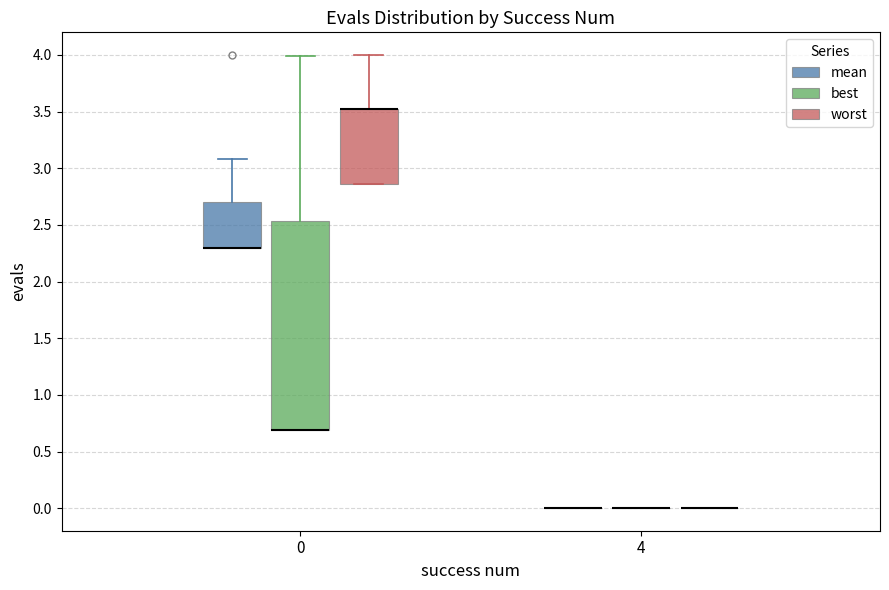

Reading left to right, transcribe this box plot: for each box, give where its median line is, the range the box spans, and where its two whiskers end, as read against the y-axis. The values are not printed on the chart, so give them approximately, as read against the axis.

0 (mean): median 2.30 (drawn on the box's lower edge), box 2.30 to 2.70, whiskers 2.30 to 3.10
0 (best): median 0.70 (drawn on the box's lower edge), box 0.70 to 2.55, whiskers 0.70 to 4.00
0 (worst): median 3.50 (drawn on the box's upper edge), box 2.85 to 3.50, whiskers 2.85 to 4.00
4 (mean): box collapsed to a line at 0.00, whiskers 0.00 to 0.00
4 (best): box collapsed to a line at 0.00, whiskers 0.00 to 0.00
4 (worst): box collapsed to a line at 0.00, whiskers 0.00 to 0.00